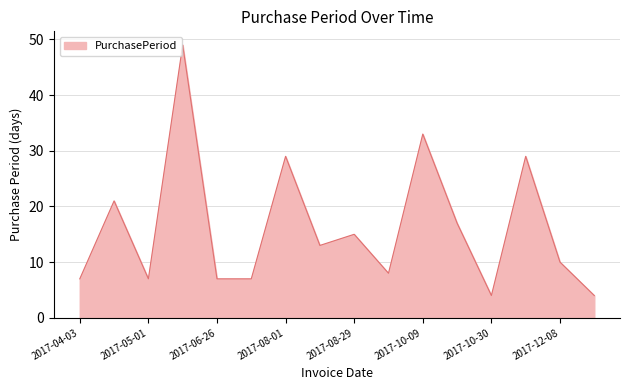

What is the difference between the maximum and minimum values?

45